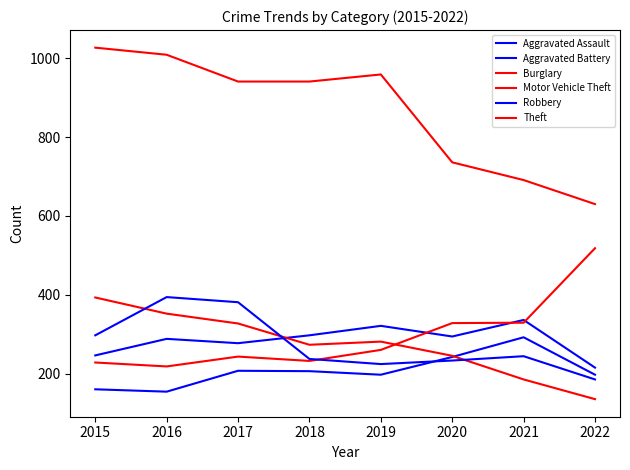

Does the chart have visible grid lines?

No